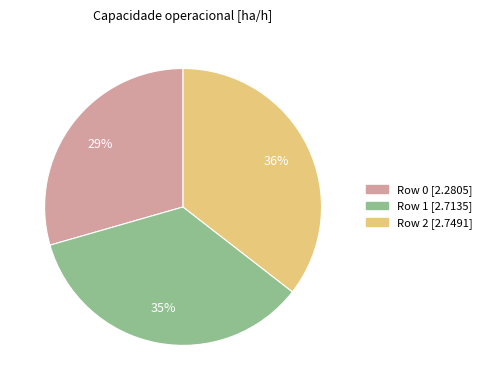

Does any single category account for the majority?

No